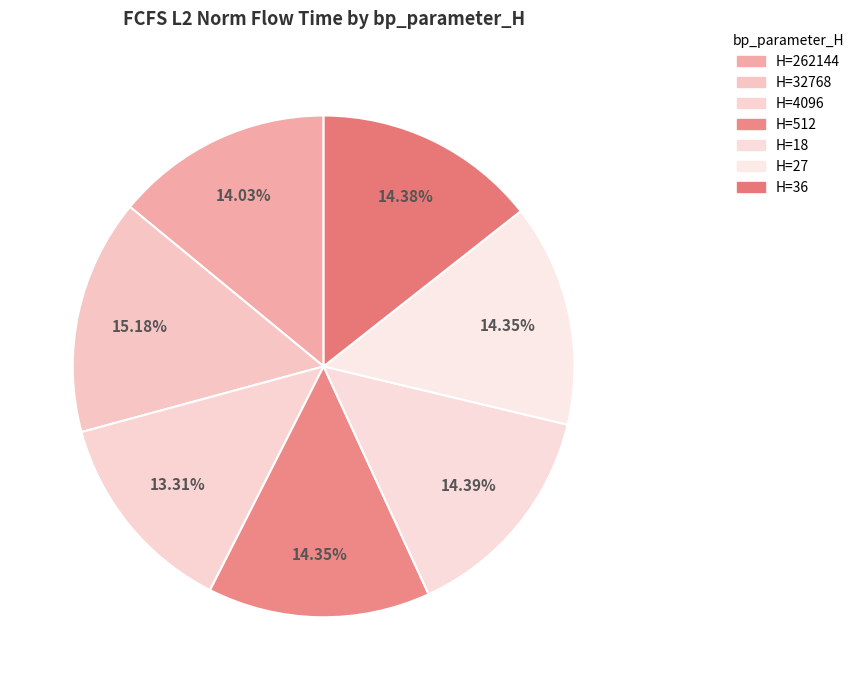

Is there a majority slice in this chart?

No